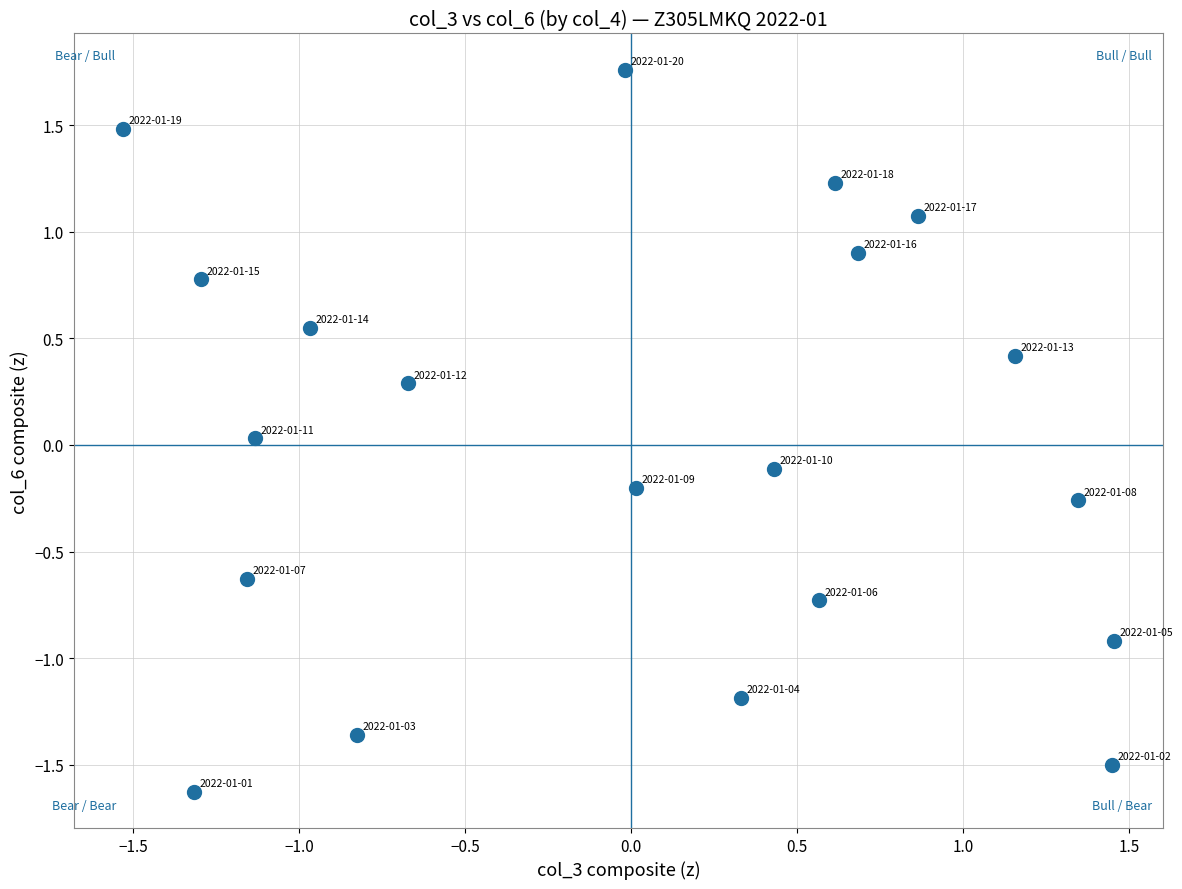

What is the range of X values (max minus min)?

3.0